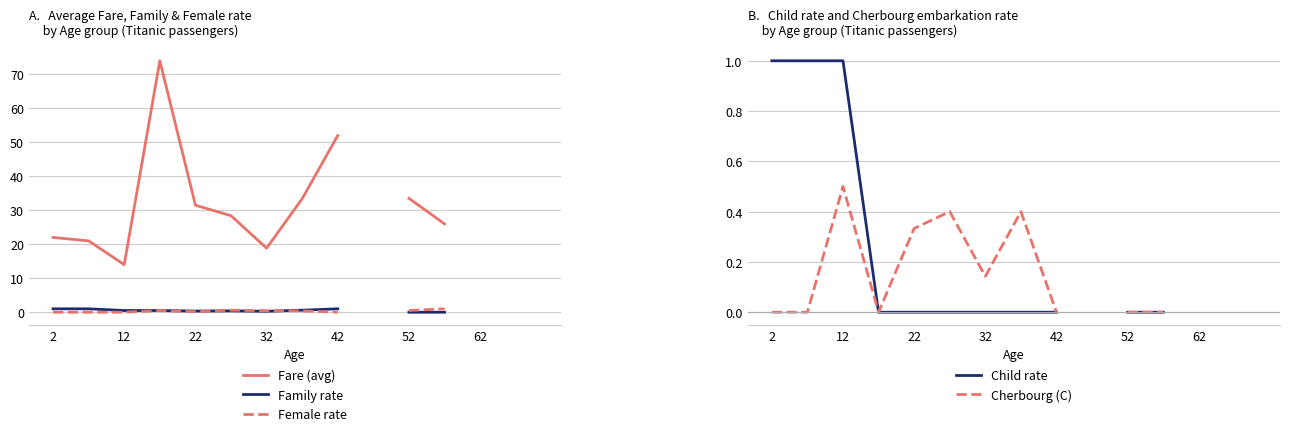

In Female rate, how many points are lower than both neighbors (excluding endpoints)?

1